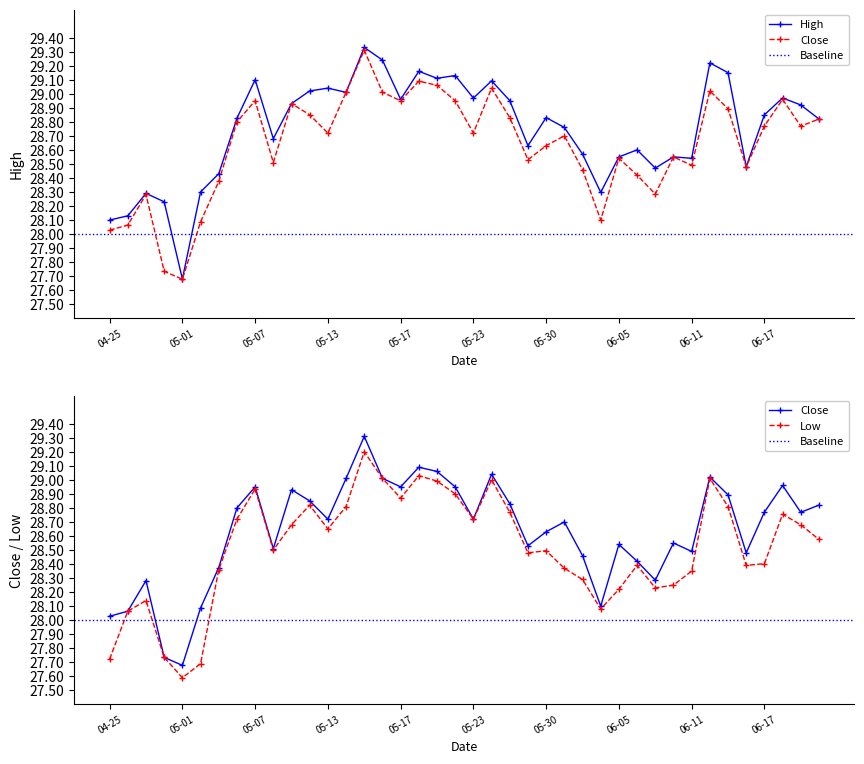

True or false: Low has more than 0 points higher than both neighbors.

True